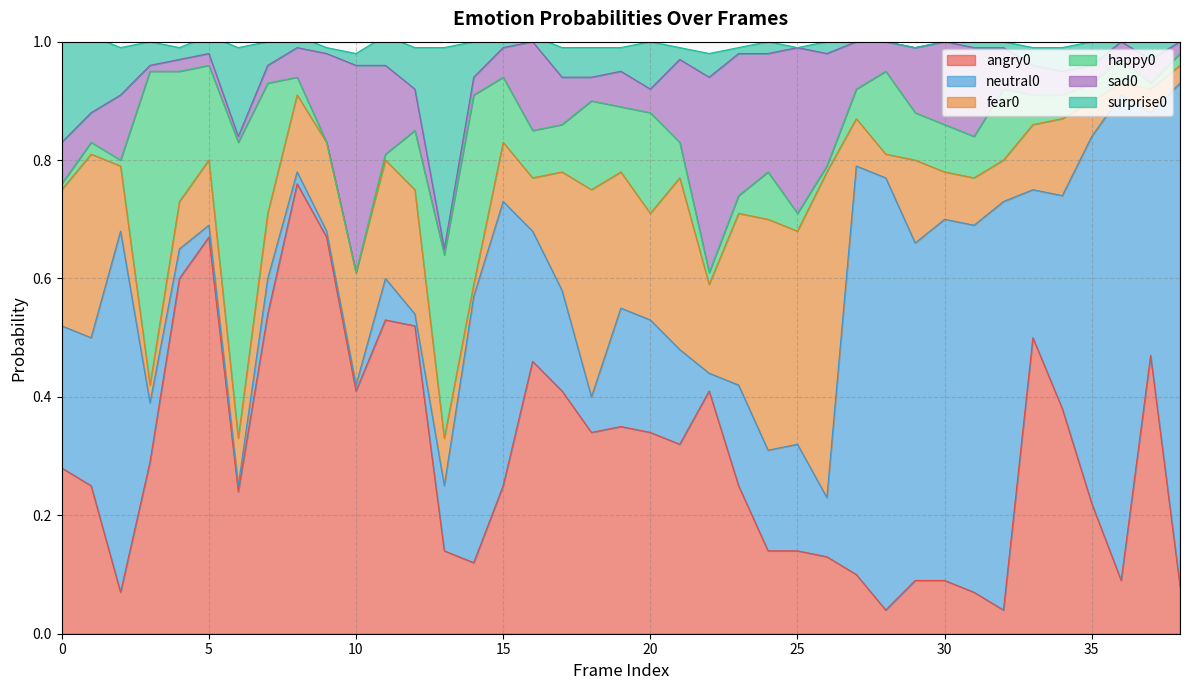

List the labels in order of angry0 value, smallest first.

28, 32, 2, 31, 38, 29, 30, 36, 27, 14, 26, 13, 24, 25, 35, 6, 1, 15, 23, 0, 3, 21, 18, 20, 19, 34, 10, 17, 22, 16, 37, 33, 12, 11, 7, 4, 5, 9, 8